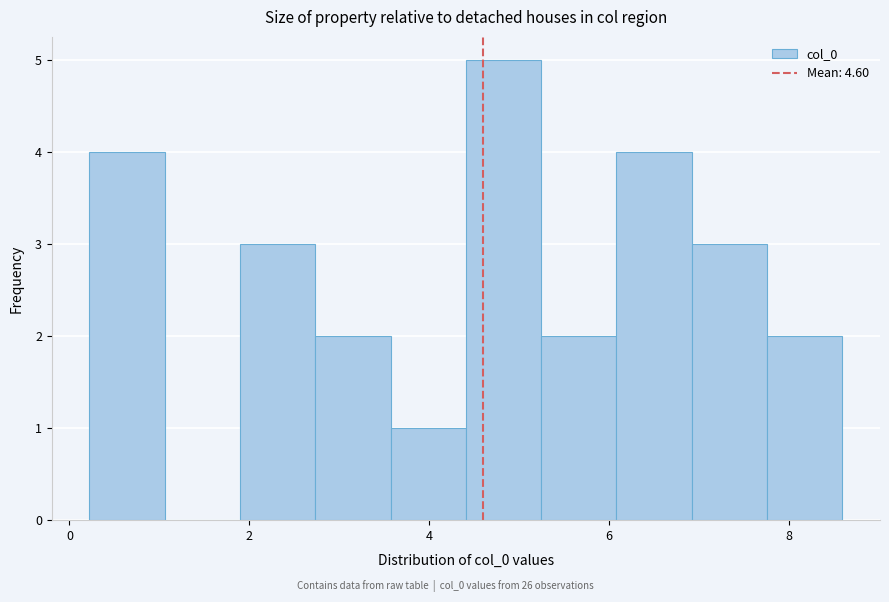

Which range on the x-axis has the tallest bar?

4.4 to 5.2